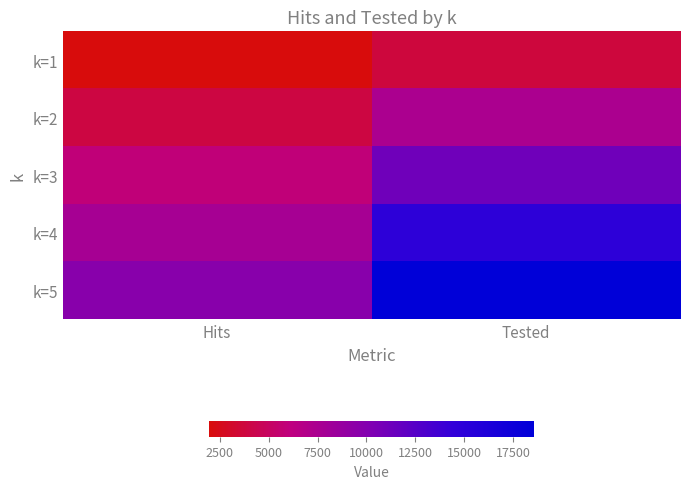

What is the smallest value displayed?

1954